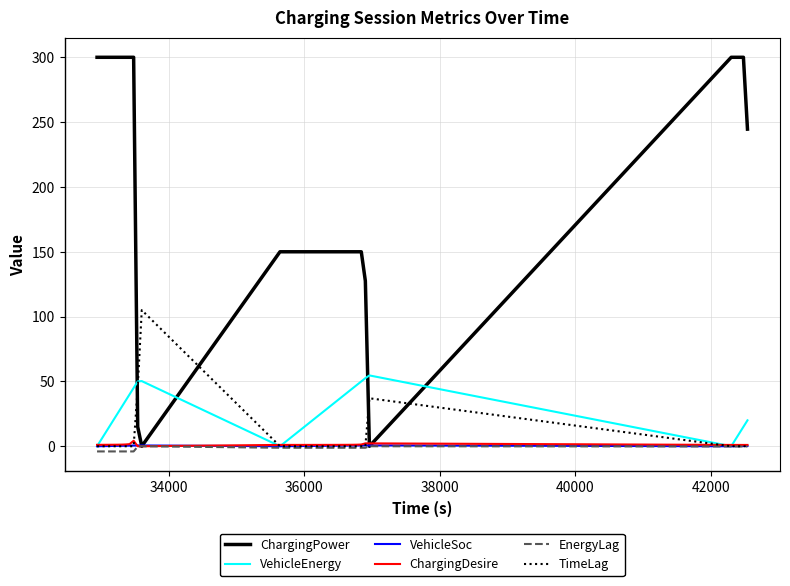

What is the greatest value displayed?

300.0